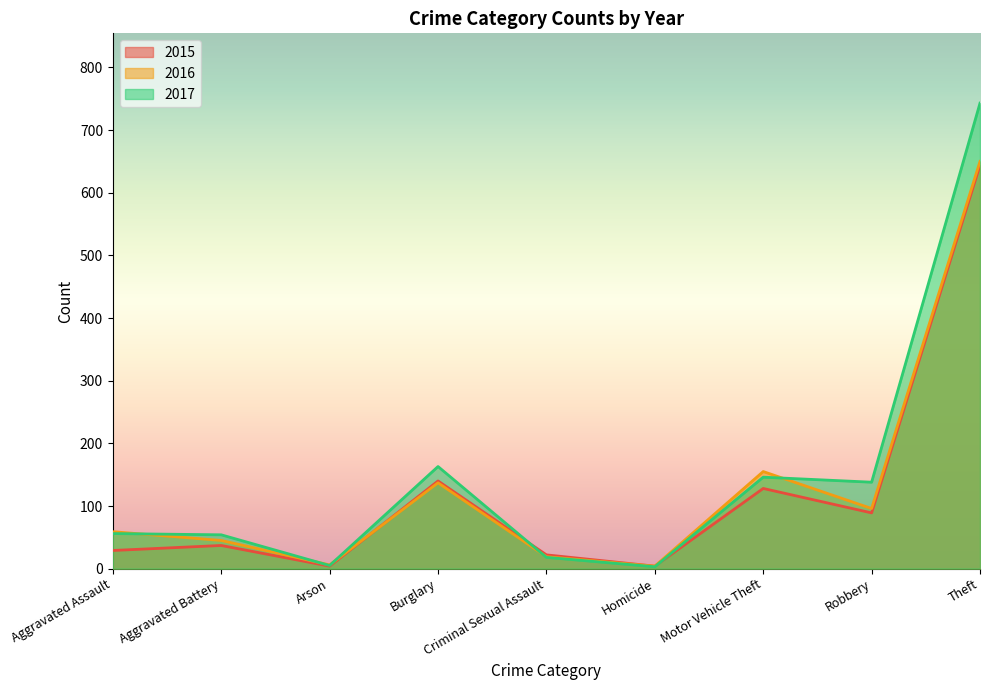

Which series ends up on top after the final intersection of 2016 and 2017?

2017